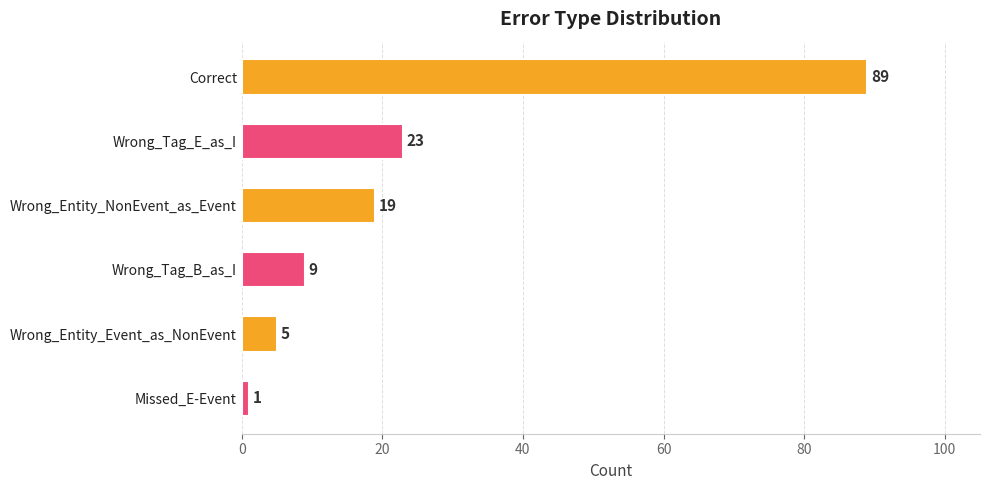

What is the change in value from Wrong_Tag_E_as_I to Wrong_Tag_B_as_I?

-14